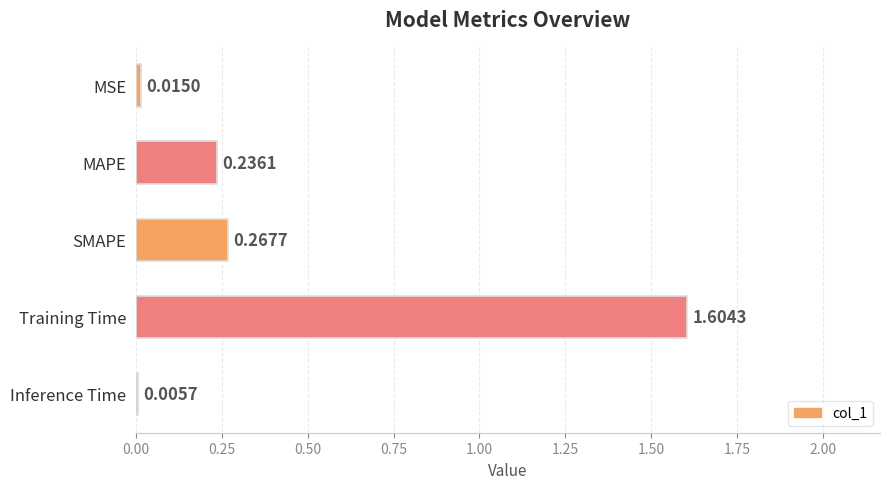

What is the sum of all values?

2.1